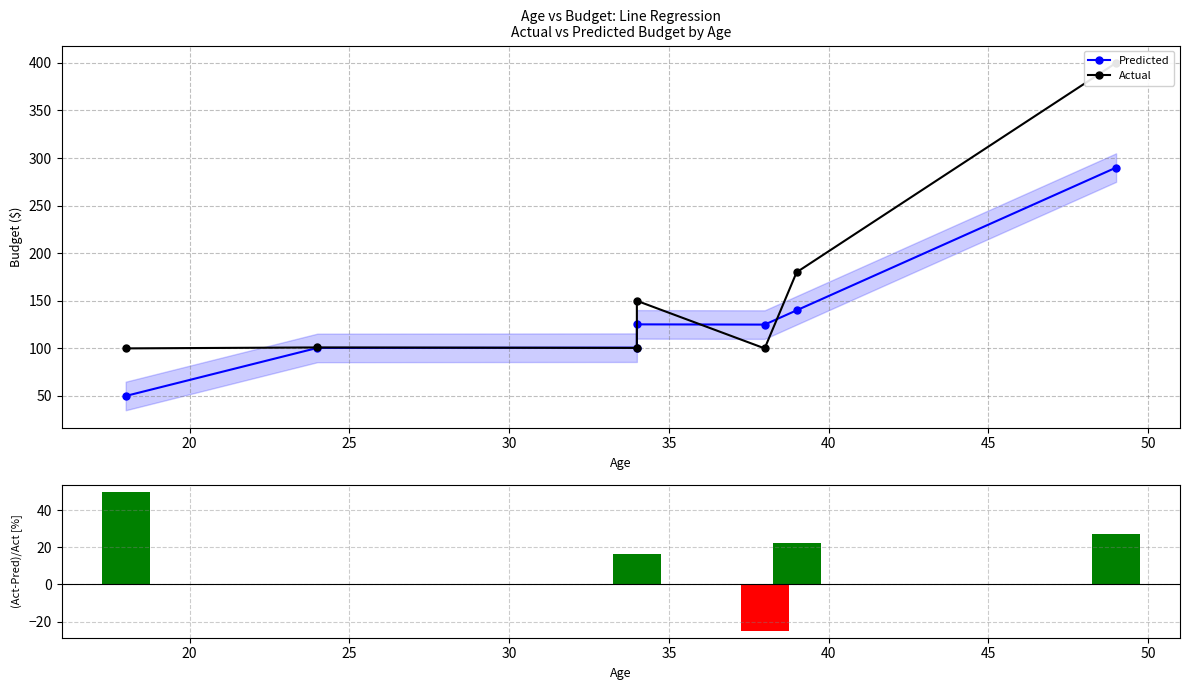

Rank the series by their maximum value, from lowest to highest.

(Act-Pred)/Act [%], Predicted, Actual